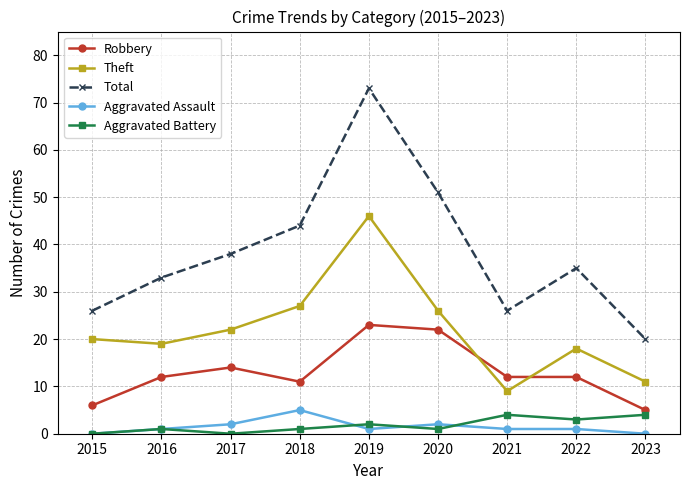

Is this an area chart (filled region under the line)?

No